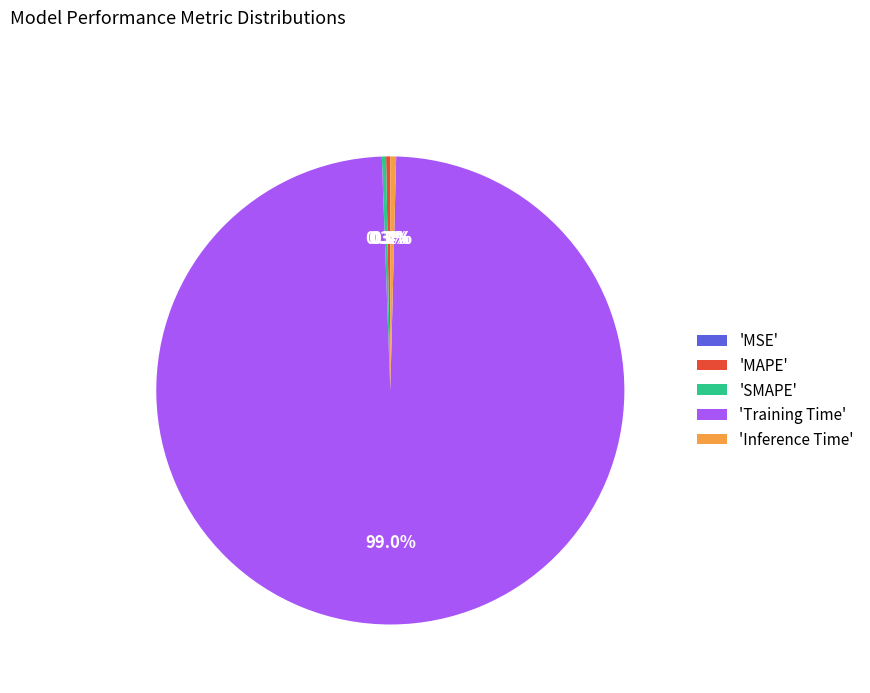

Which slice is the largest?

'Training Time'